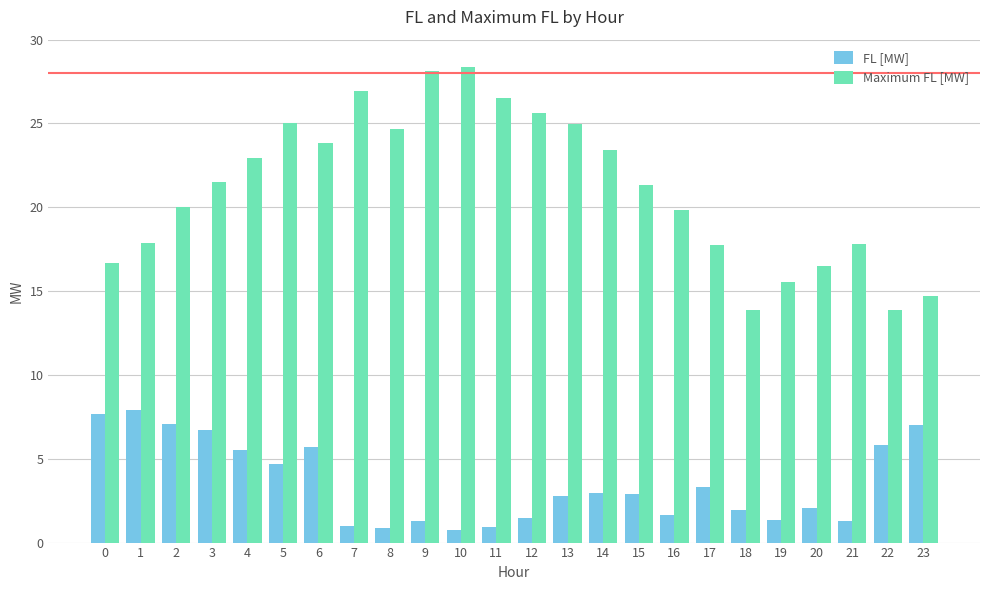

What is the maximum value for Maximum FL [MW]?

28.4